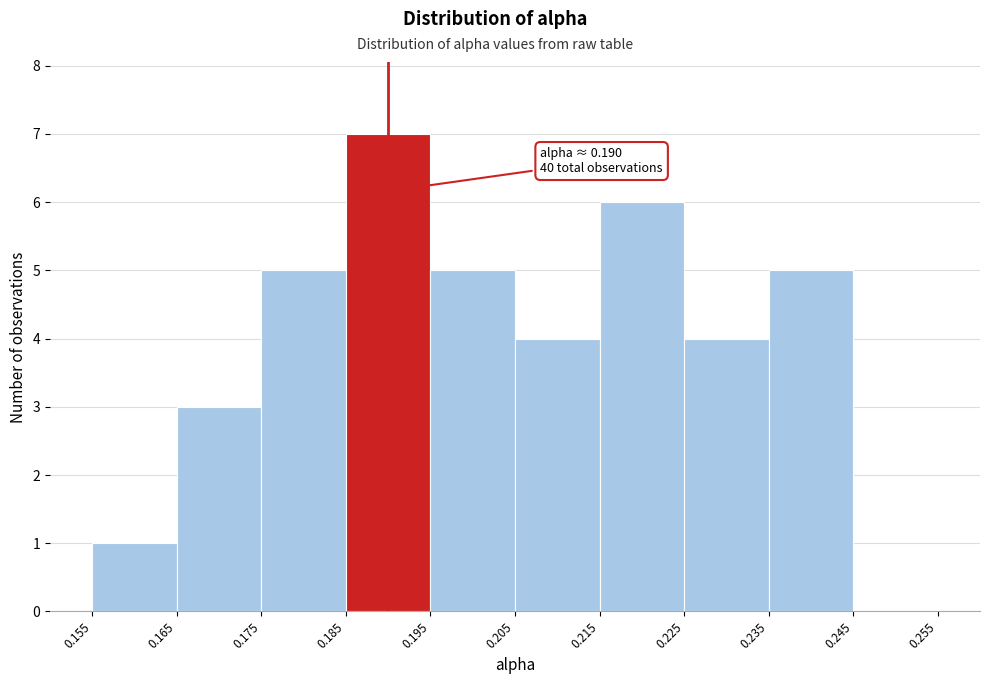

Which range on the x-axis has the tallest bar?

0.185 to 0.195